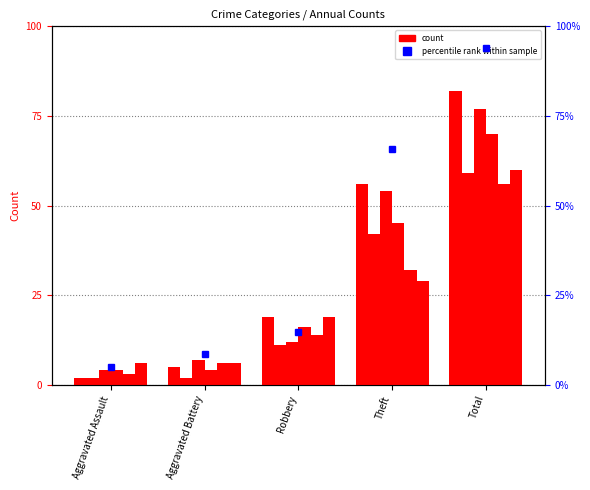

What is the value of the 4th bar from the left?

65.9